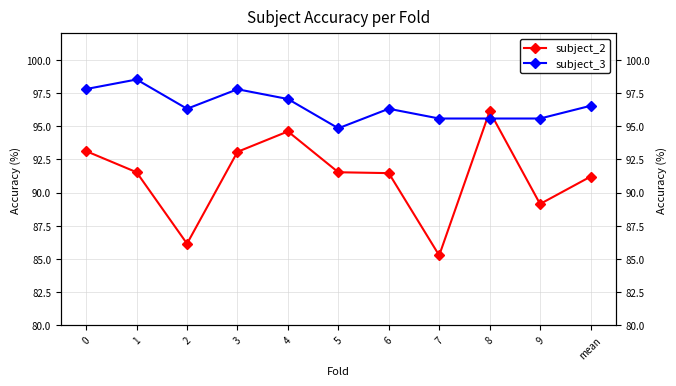

Rank the series by their average value, from highest to lowest.

subject_3, subject_2